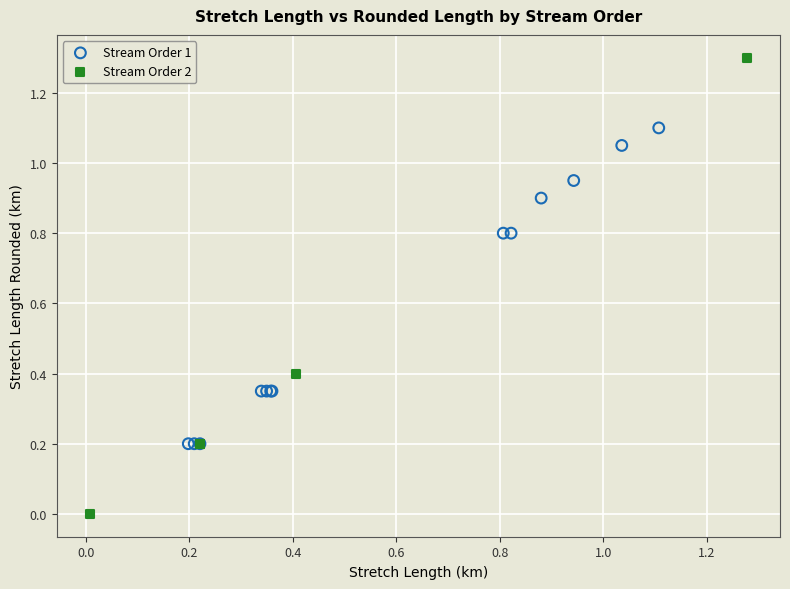

Which series has the largest Y range (max minus min)?

Stream Order 2